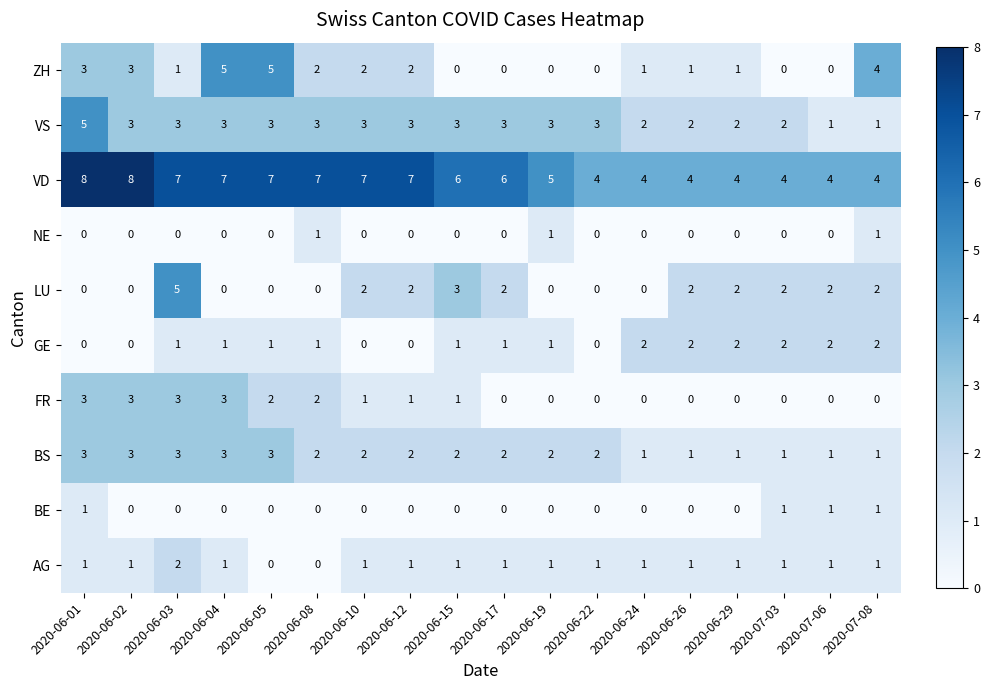

Which series has the largest total across all categories?

VD